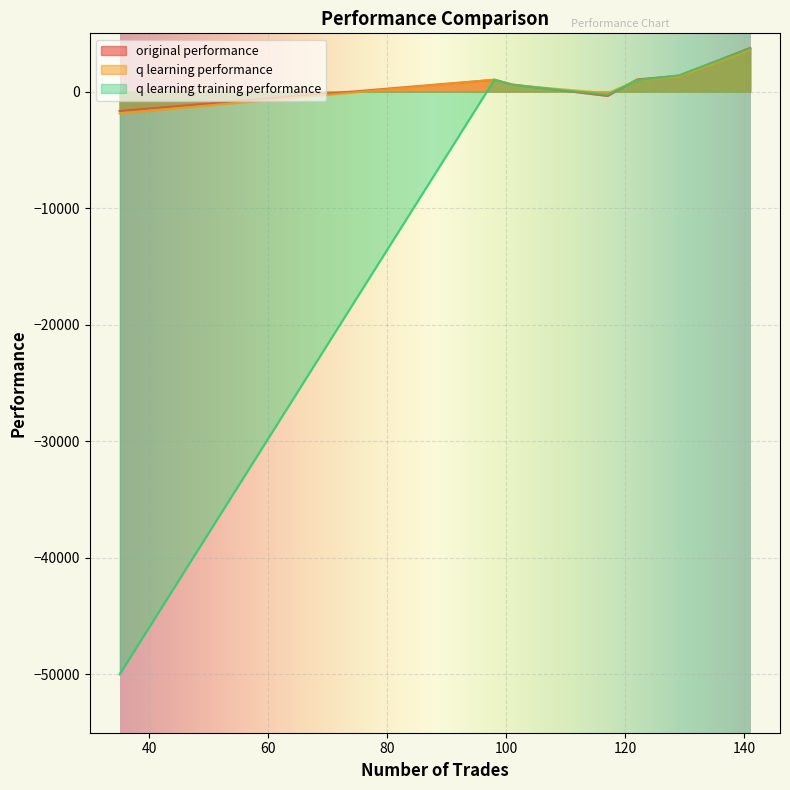

What is the smallest value displayed?

-50000.0